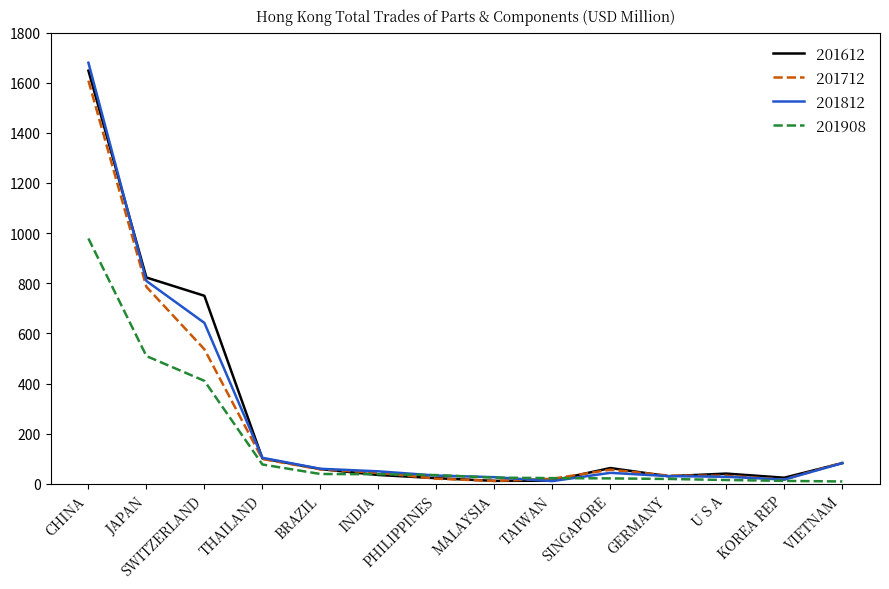

At which category is the sum across all series the highest?

CHINA